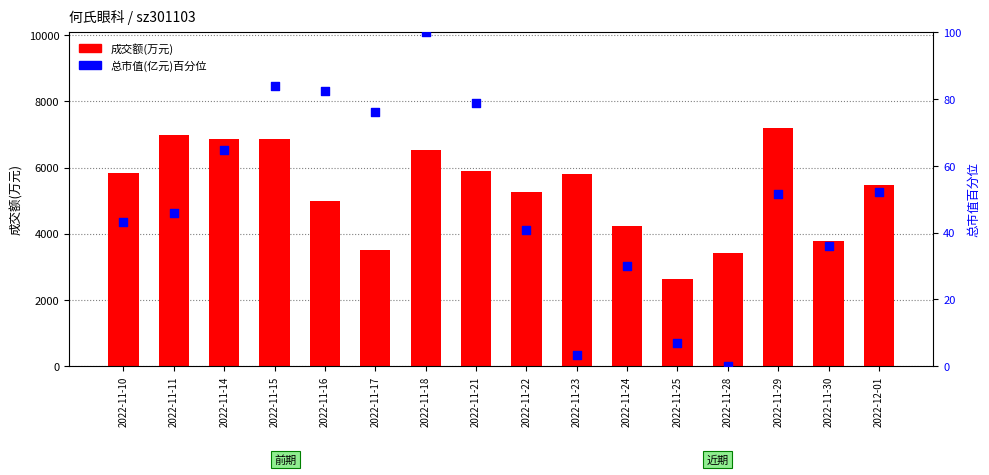

What is the total value across all series at 2022-11-16?

5062.5